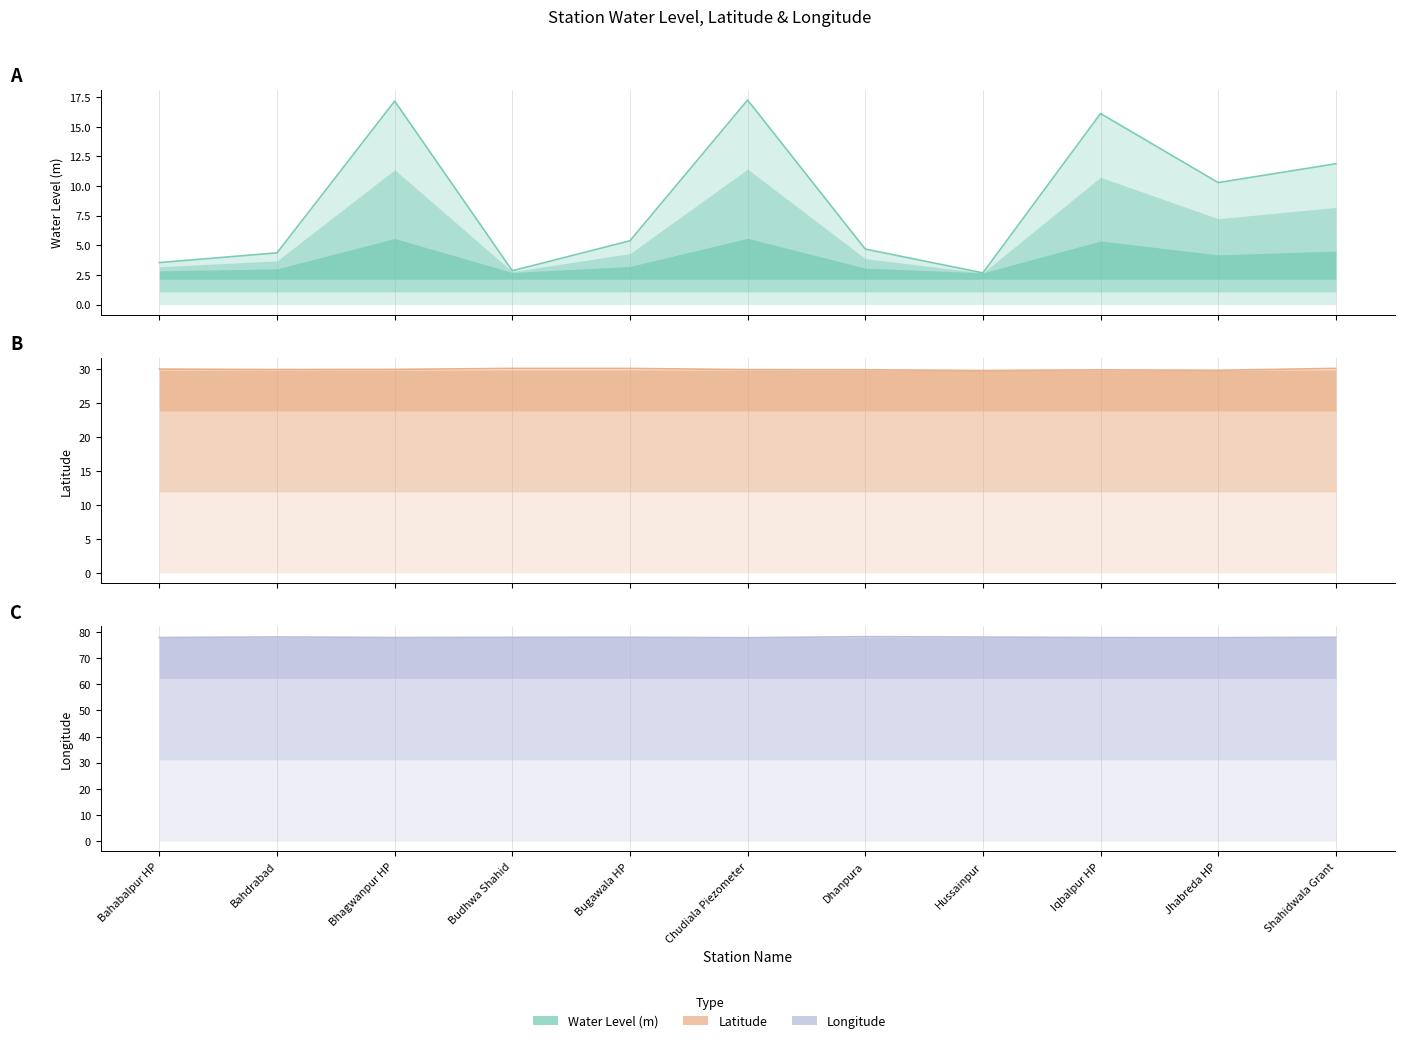

Which category has the highest value across all series?

Dhanpura